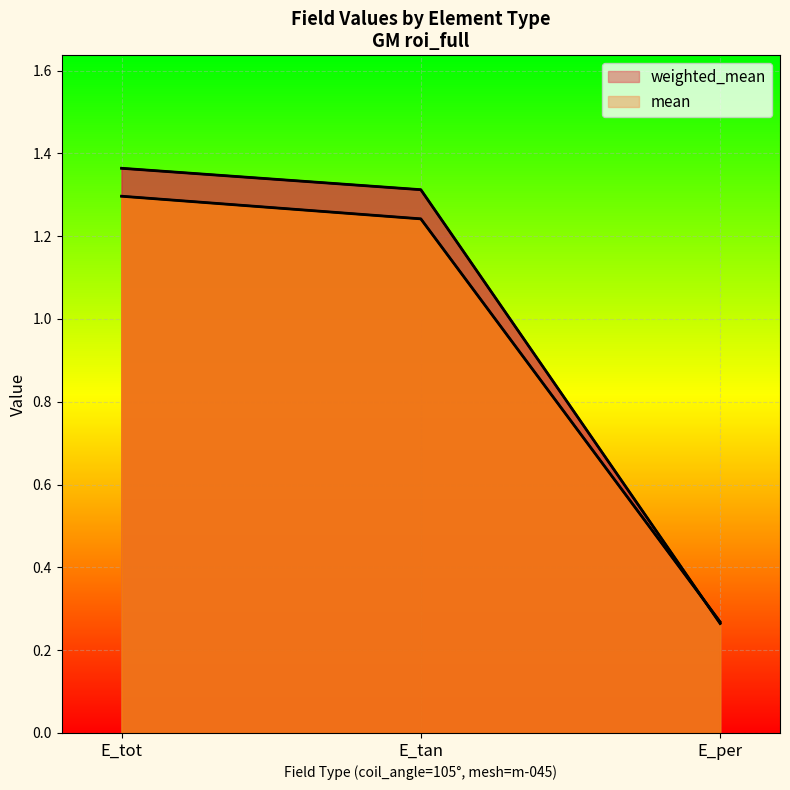

At how many categories does at least one series exceed 0?

3